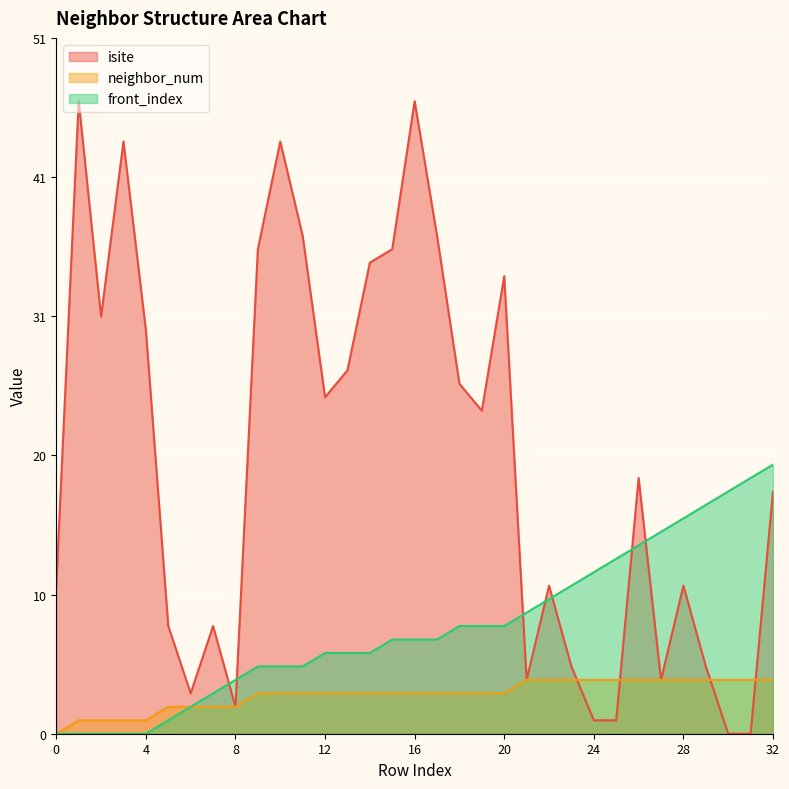

Reading right to left, extract all data points from this chart.

isite: 18	0	0	5	11	4	19	1	1	5	11	4	34	24	26	37	47	36	35	27	25	37	44	36	2	8	3	8	30	44	31	47	11
neighbor_num: 4	4	4	4	4	4	4	4	4	4	4	4	3	3	3	3	3	3	3	3	3	3	3	3	2	2	2	2	1	1	1	1	0
front_index: 20	19	18	17	16	15	14	13	12	11	10	9	8	8	8	7	7	7	6	6	6	5	5	5	4	3	2	1	0	0	0	0	0